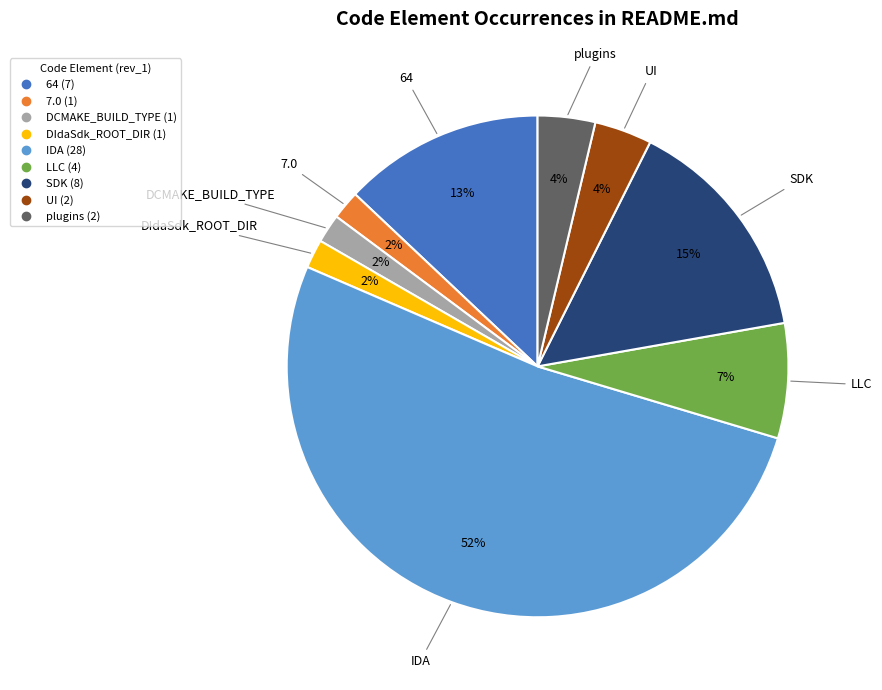

What percentage is the SDK slice, to the nearest percent?

15%